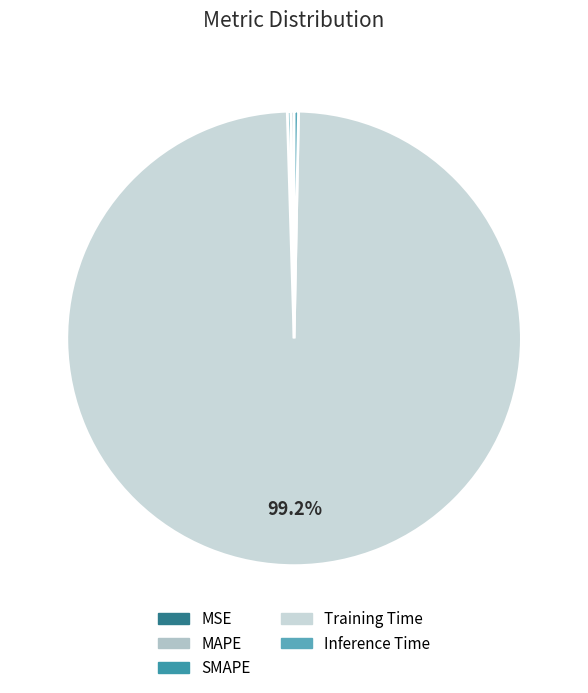

Is the sum of MSE and MAPE greater than half?

No